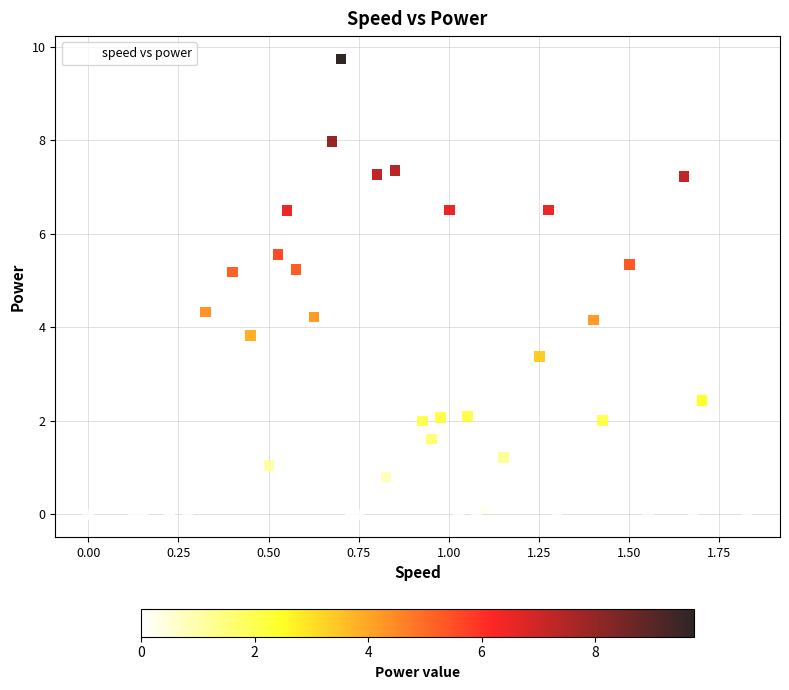

What is the range of X values (max minus min)?

1.8